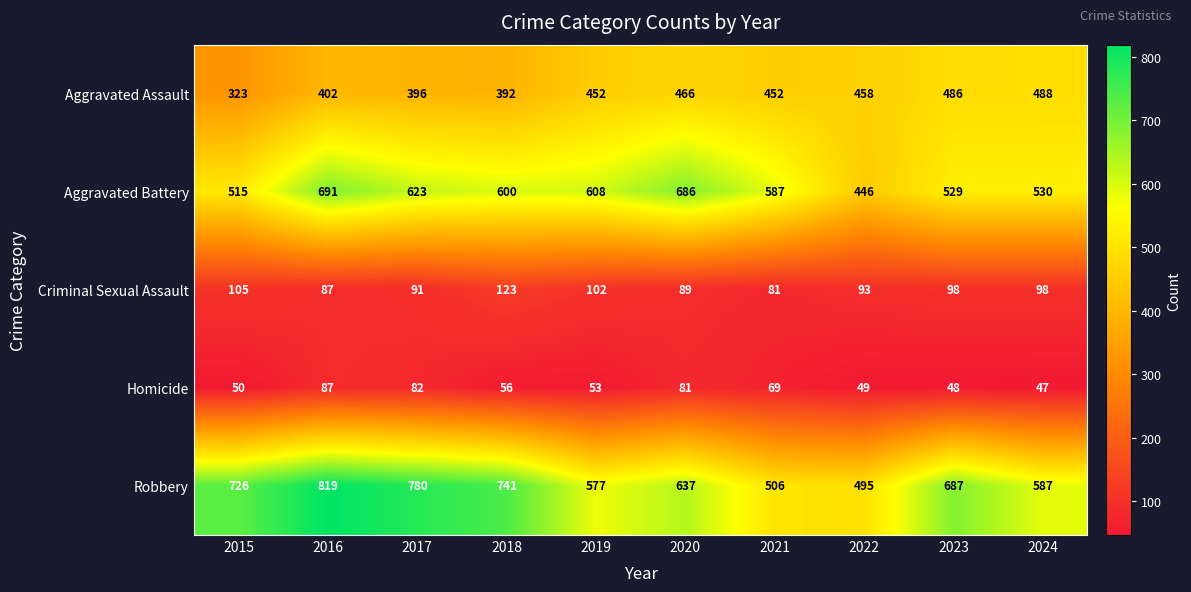

The value of Criminal Sexual Assault at 2015 is 40. True or false?

False